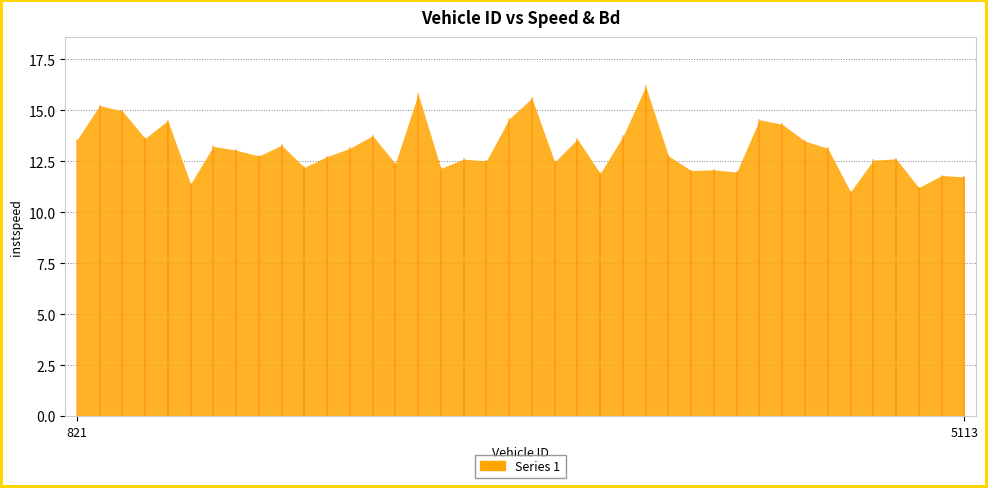

What is the smallest value displayed?

11.0